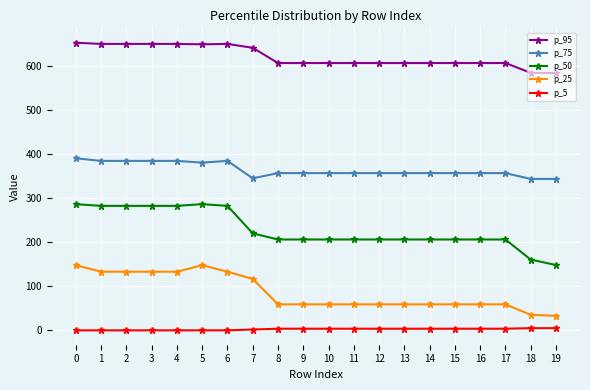

True or false: p_25 and p_75 intersect in this chart.

False